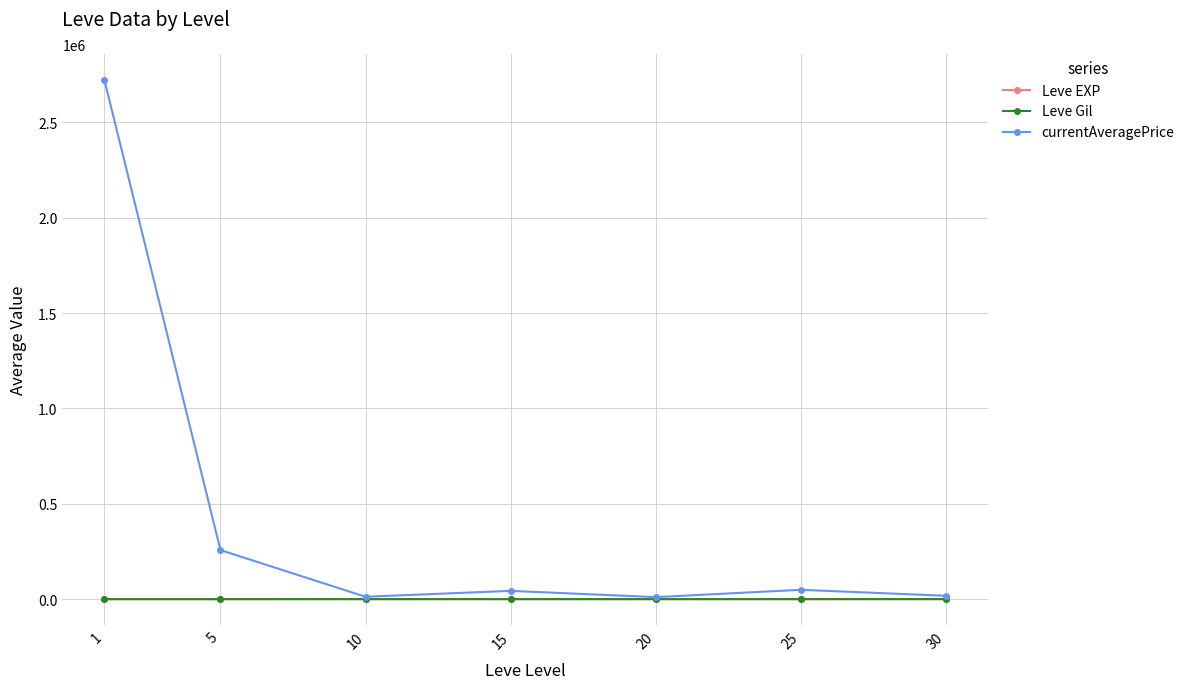

Which series has the widest spread of values?

currentAveragePrice